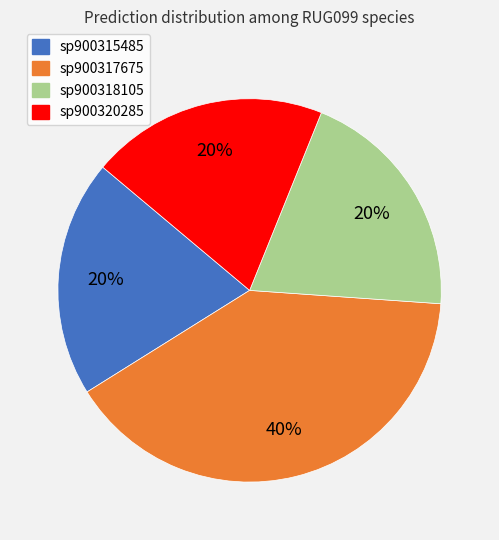

Which slice is the largest?

sp900317675